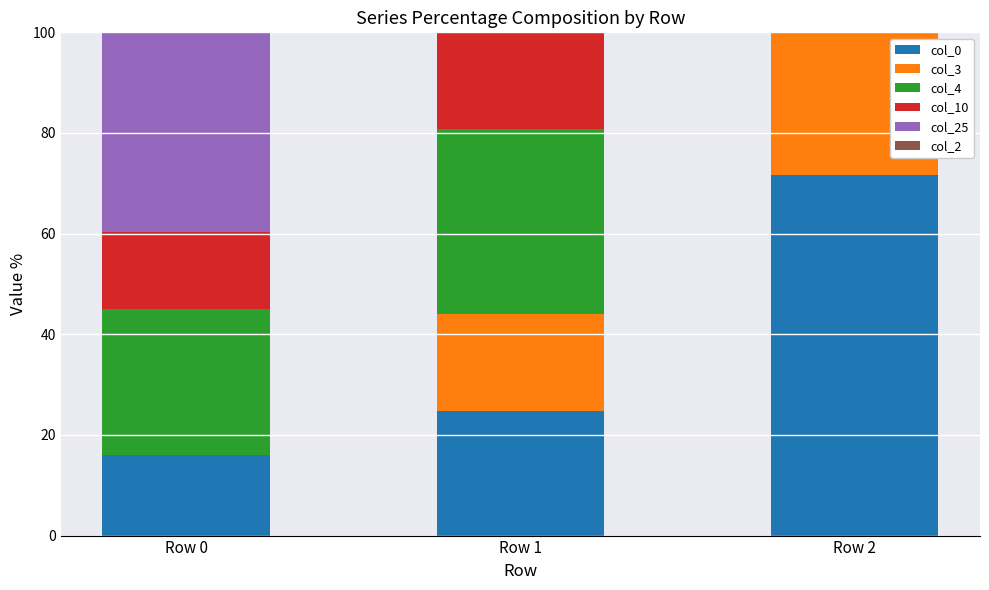

What is the maximum value for col_0?

71.7